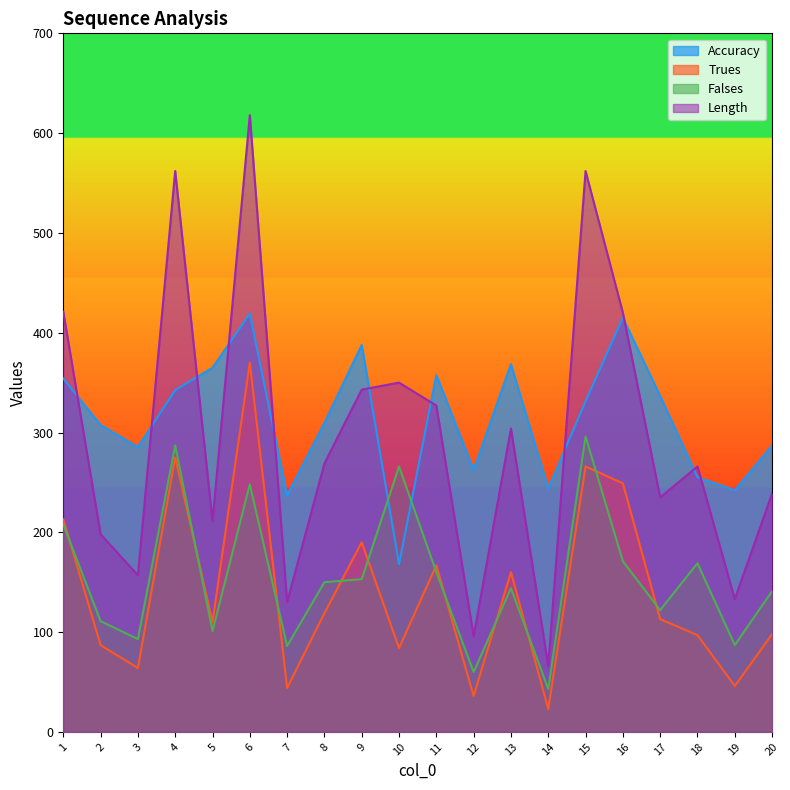

Where is Length nearest to the value 342?

9